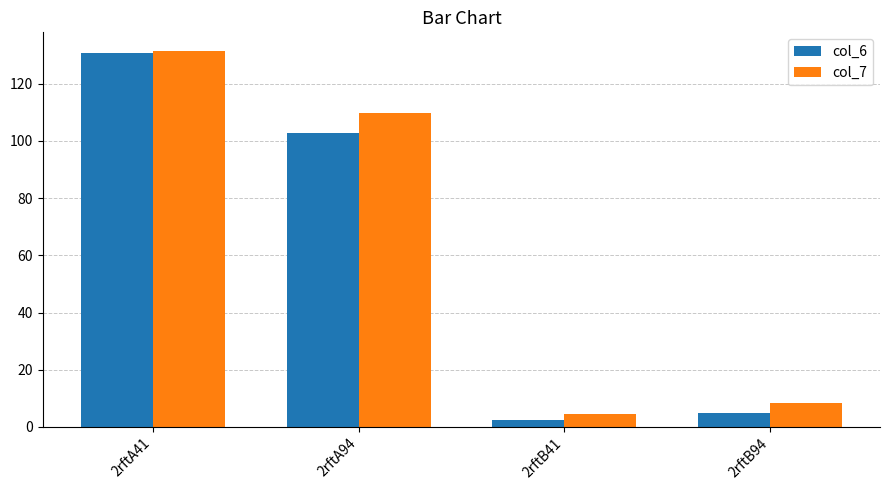

How many bars are there in total?

8